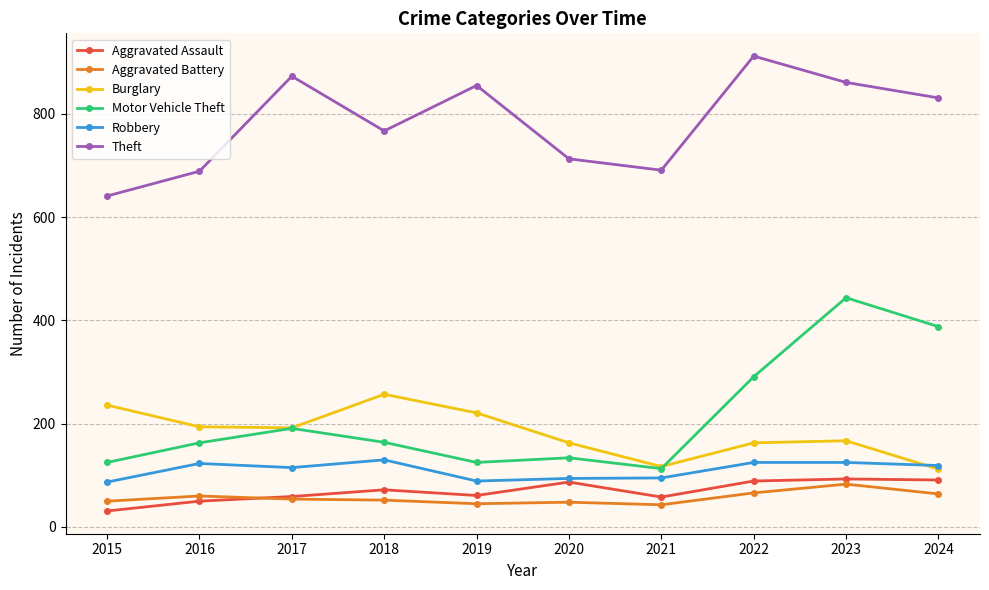

The Motor Vehicle Theft series shows 164 at 2018. True or false?

True